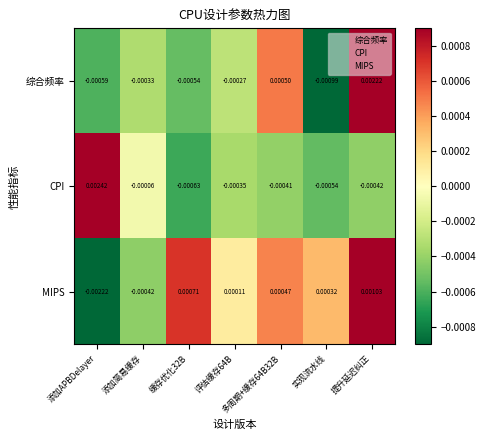

List the series in order of their peak value, highest first.

CPI, 综合频率, MIPS